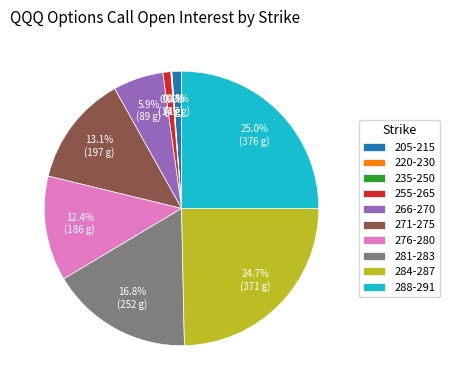

Is there a majority slice in this chart?

No